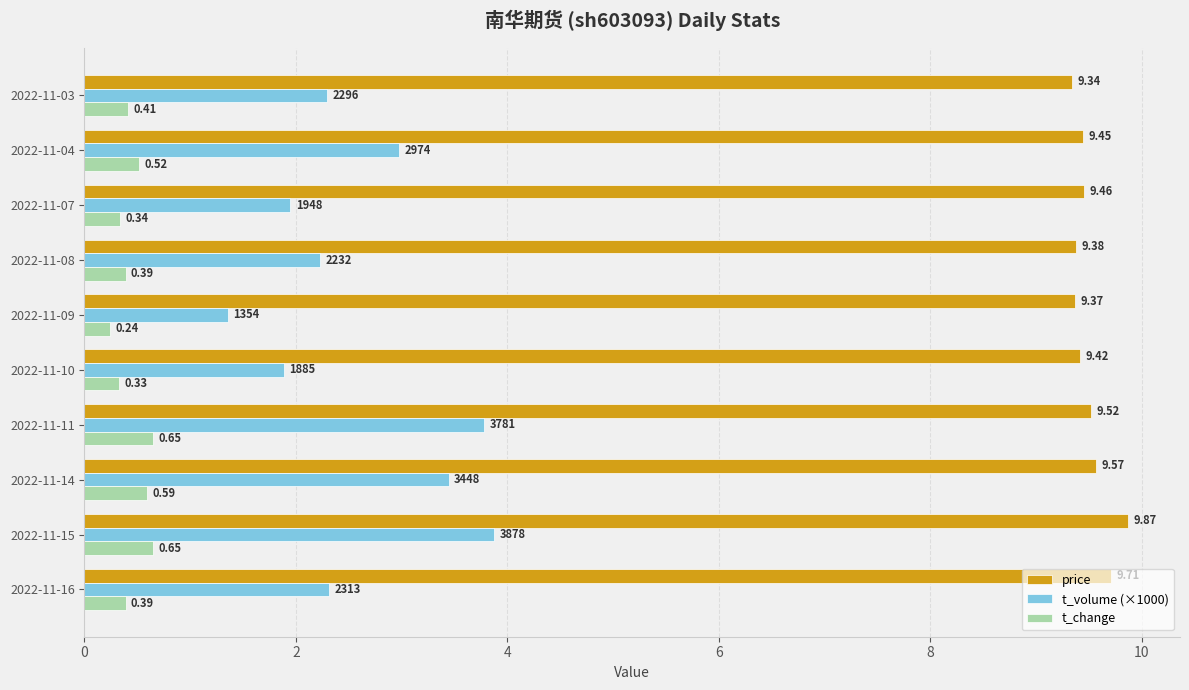

Is the value of t_change at 2022-11-11 greater than the value of t_volume (×1000) at 2022-11-15?

No